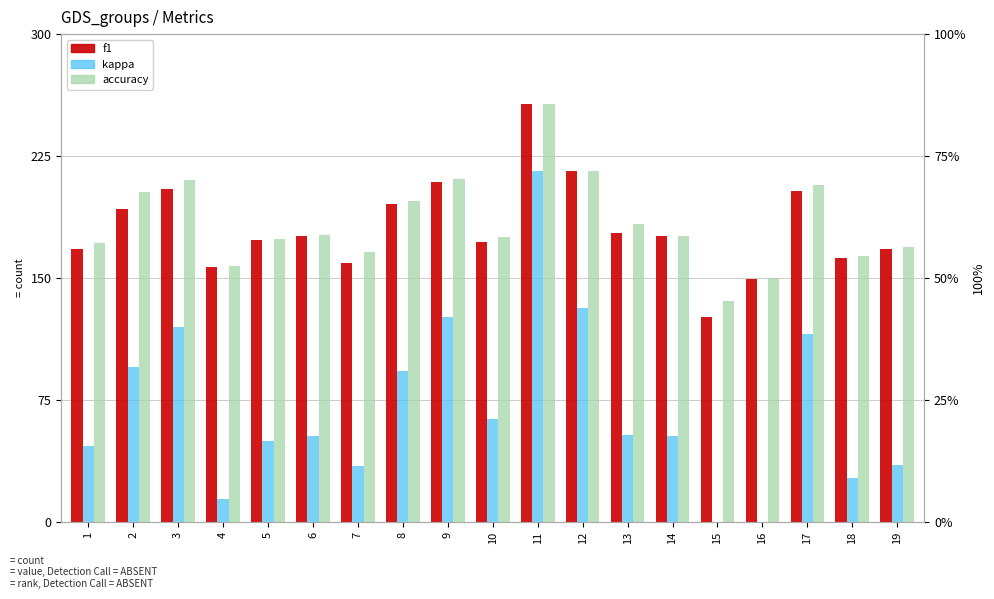

Which category has the lowest value in the kappa series?

15